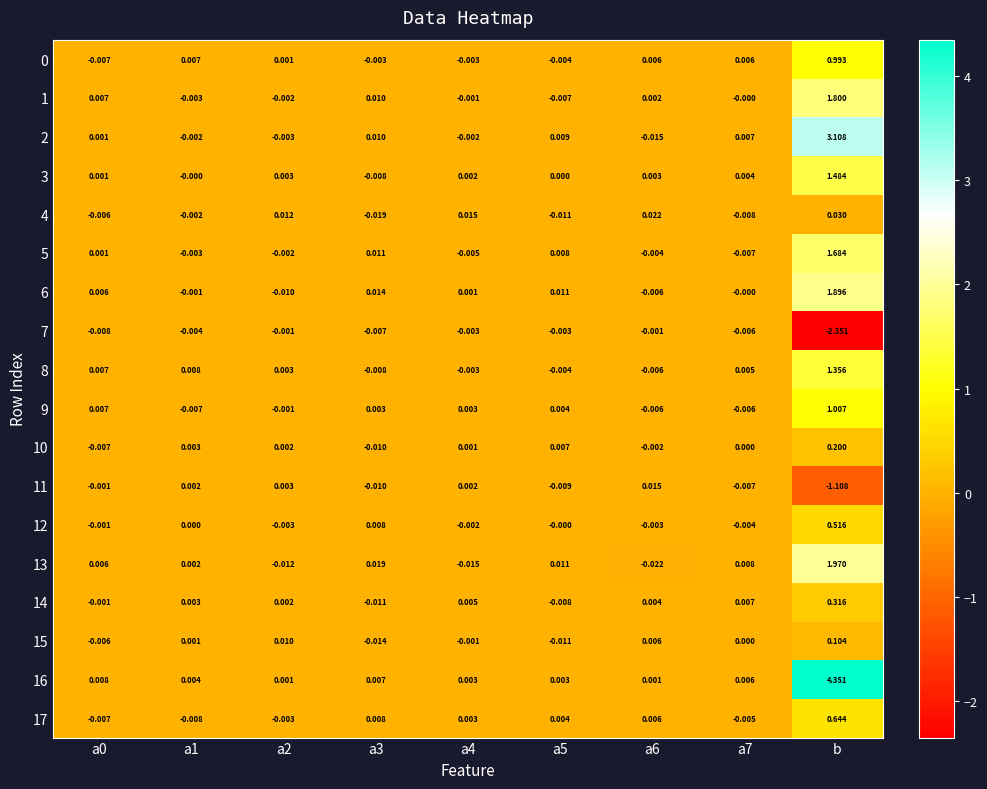

At which label does 16 reach its peak?

b